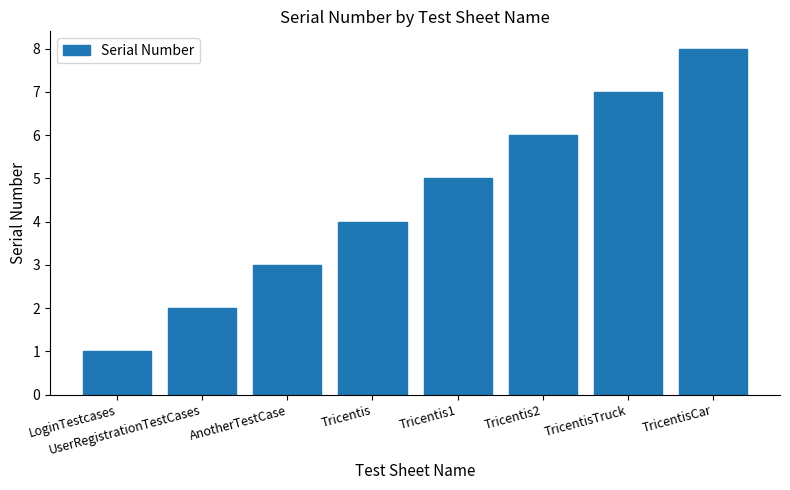

True or false: the data shows 5 at TricentisCar.

False